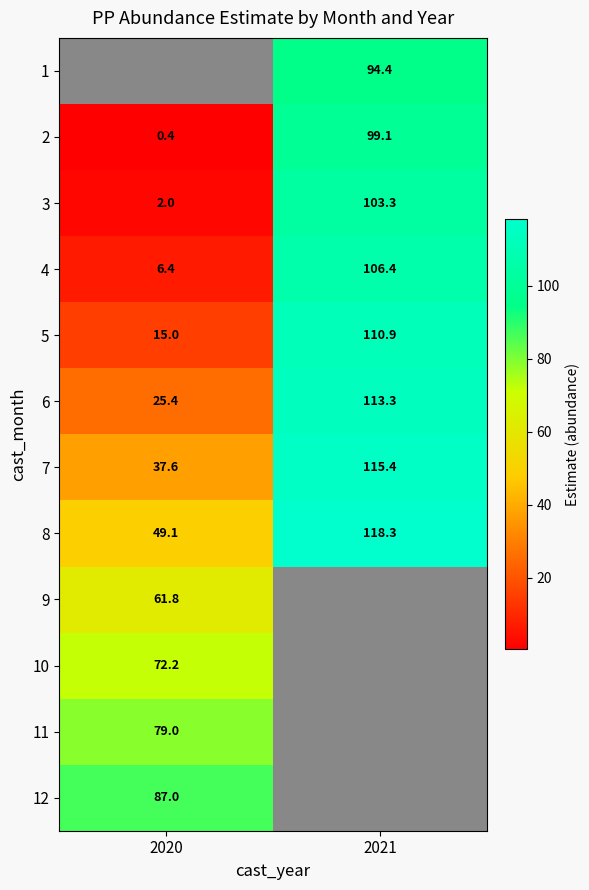

What is the maximum value for 2?

99.1